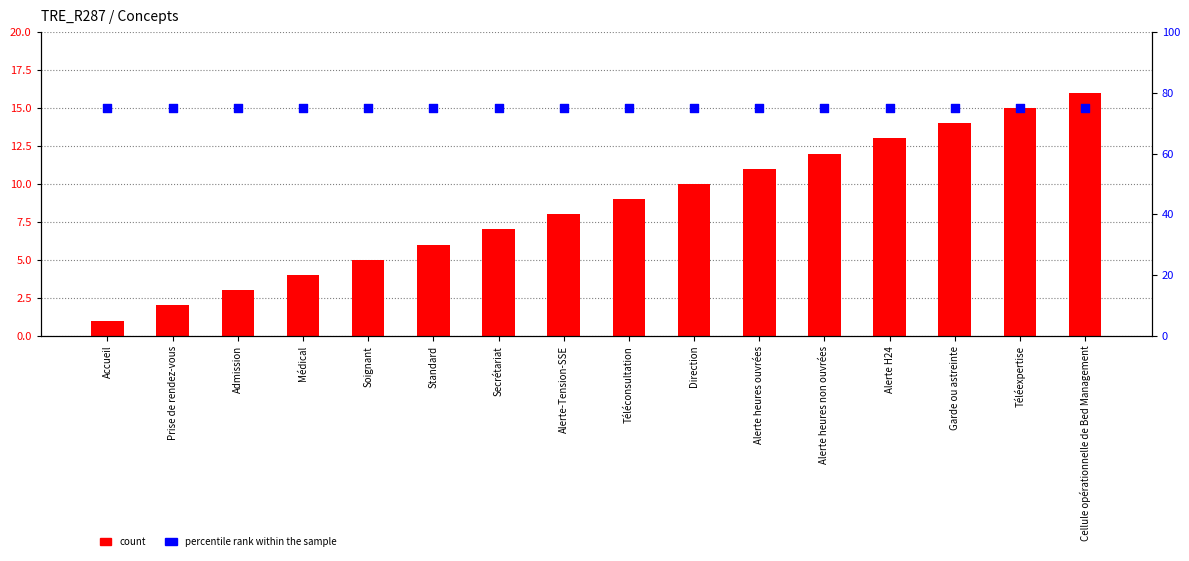

At how many categories does at least one series exceed 38?

16